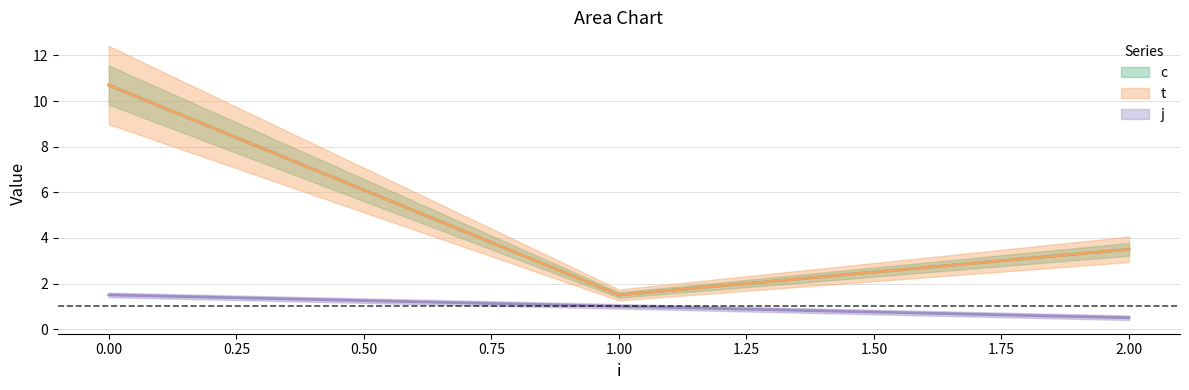

Does the chart display data point markers on the line(s)?

No